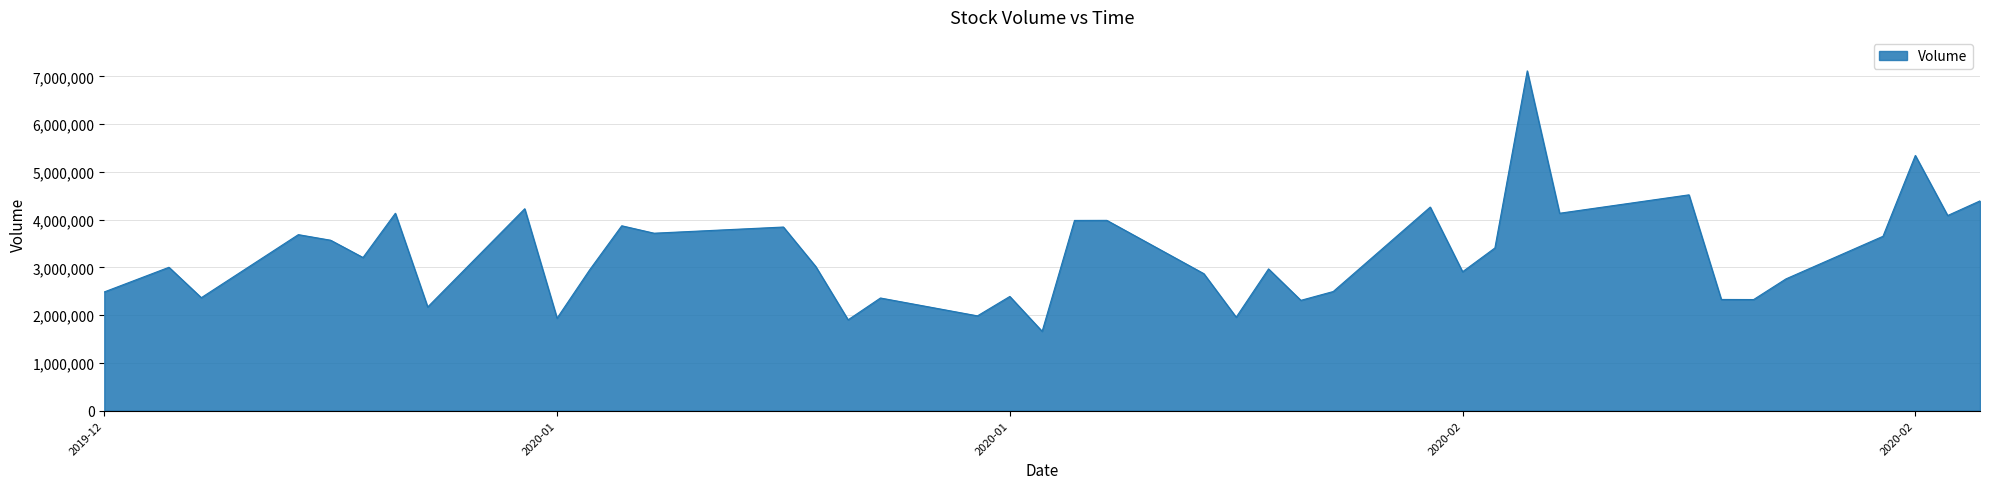

What is the difference between the maximum and minimum values?

5453600